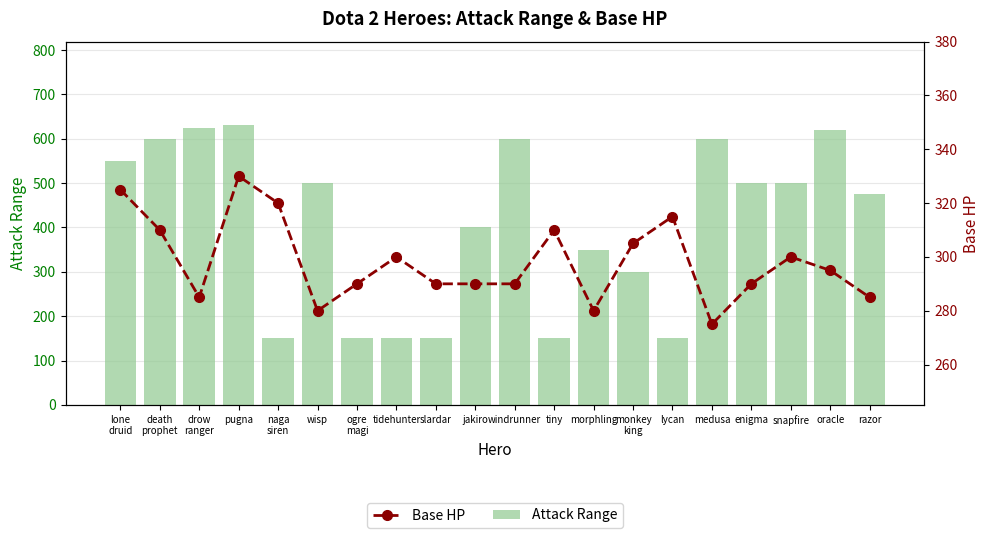

What is the spread (max minus min) of values at enigma?

210